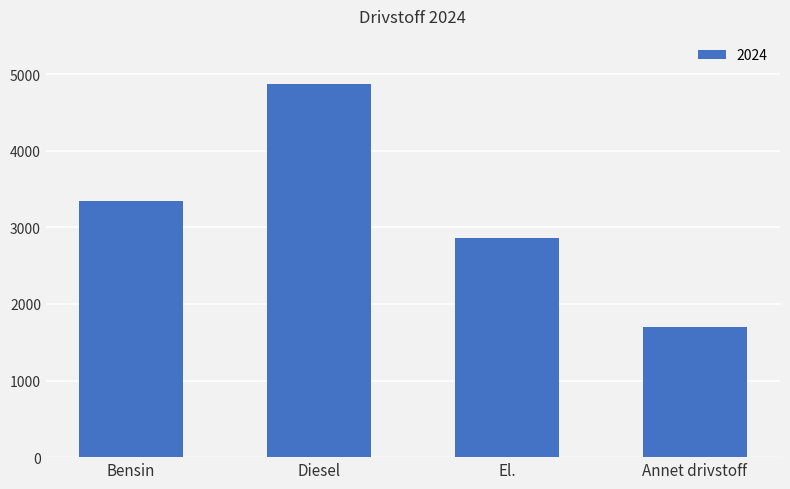

What is the average value?

3192